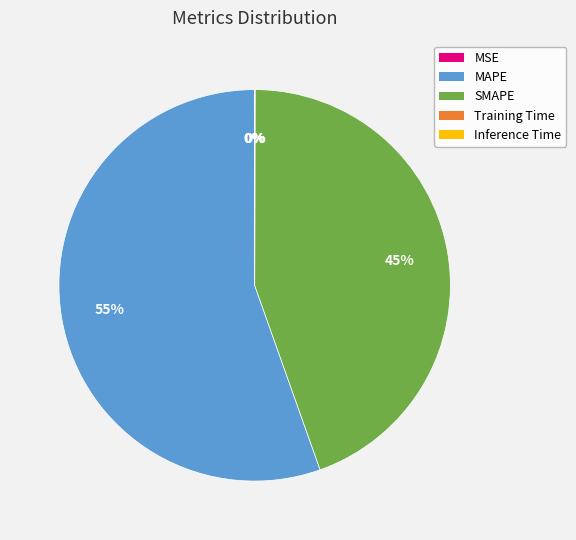

Is there a majority slice in this chart?

Yes